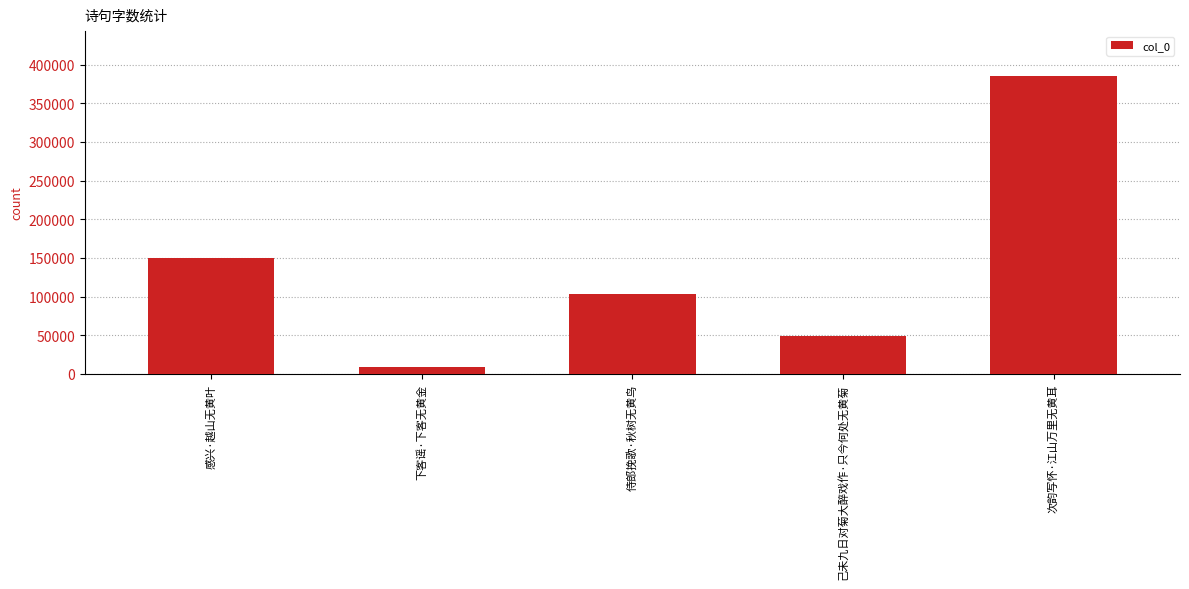

Reading left to right, transcribe all the data shown in this chart.

感兴·越山无黄叶=150035	下客谣·下客无黄金=9404	侍郎挽歌·秋树无黄鸟=103753	己未九日对菊大醉戏作·只今何处无黄菊=49217	次韵写怀·江山万里无黄耳=385479